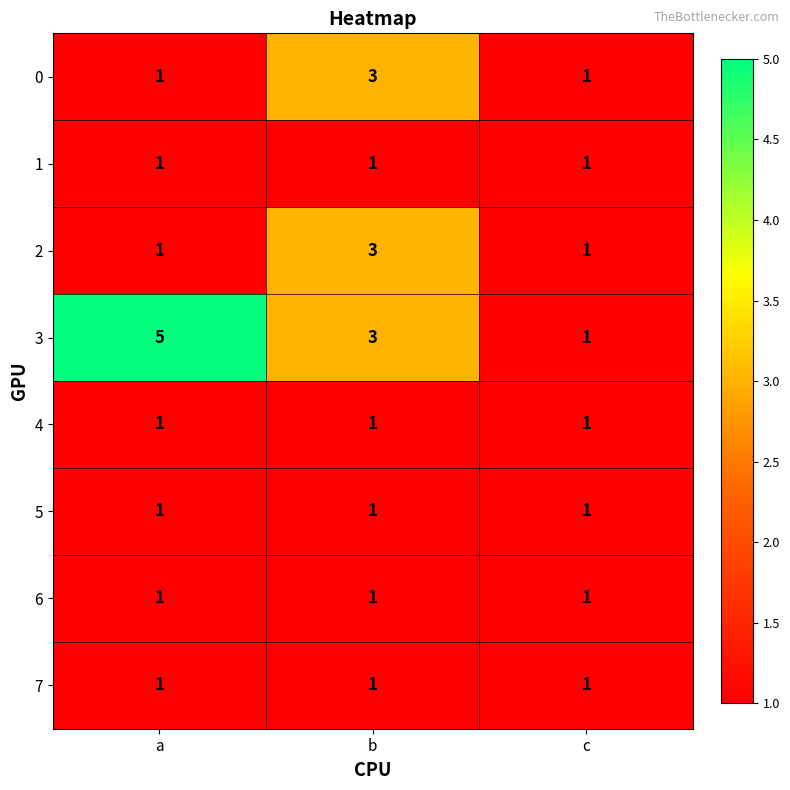

What is the maximum value for 3?

5